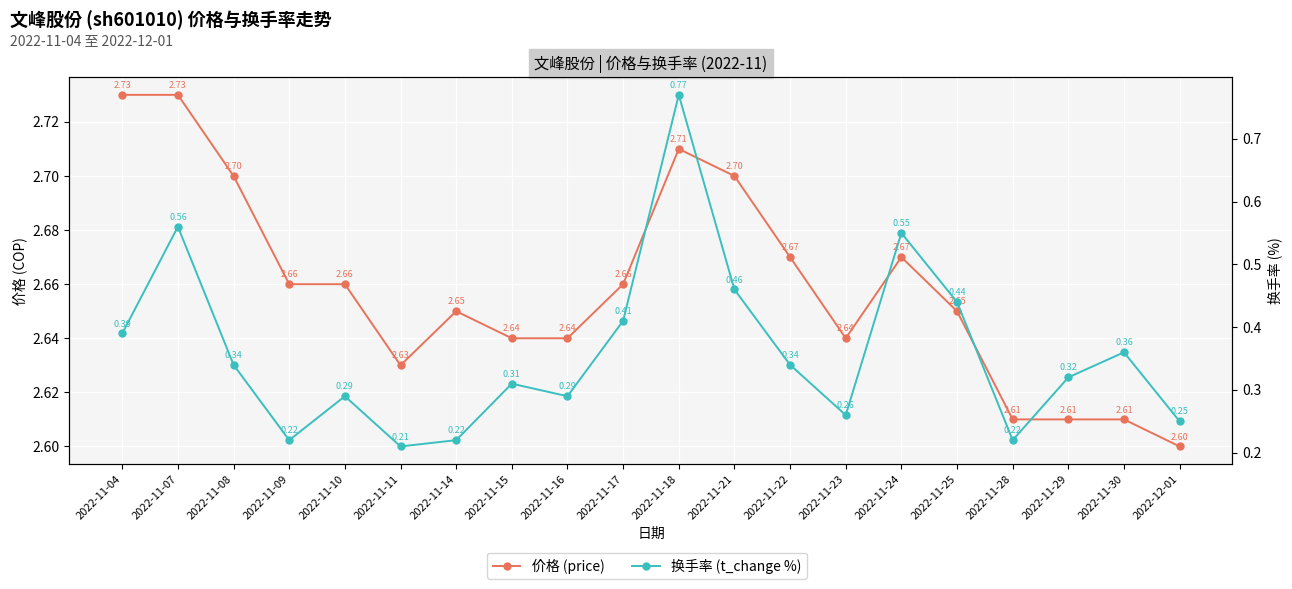

List the labels in order of 价格 (price) value, smallest first.

2022-12-01, 2022-11-28, 2022-11-29, 2022-11-30, 2022-11-11, 2022-11-15, 2022-11-16, 2022-11-23, 2022-11-14, 2022-11-25, 2022-11-09, 2022-11-10, 2022-11-17, 2022-11-22, 2022-11-24, 2022-11-08, 2022-11-21, 2022-11-18, 2022-11-04, 2022-11-07